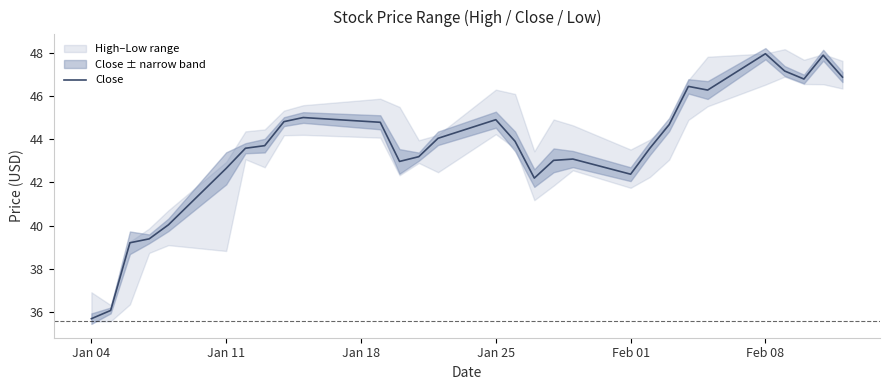

True or false: Close has a value of 23.0 at Jan 25.

False